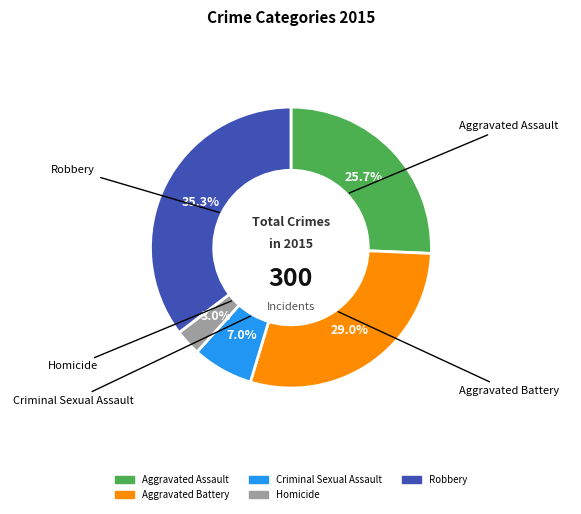

To the nearest percent, what percentage of the pie is Aggravated Battery?

29%